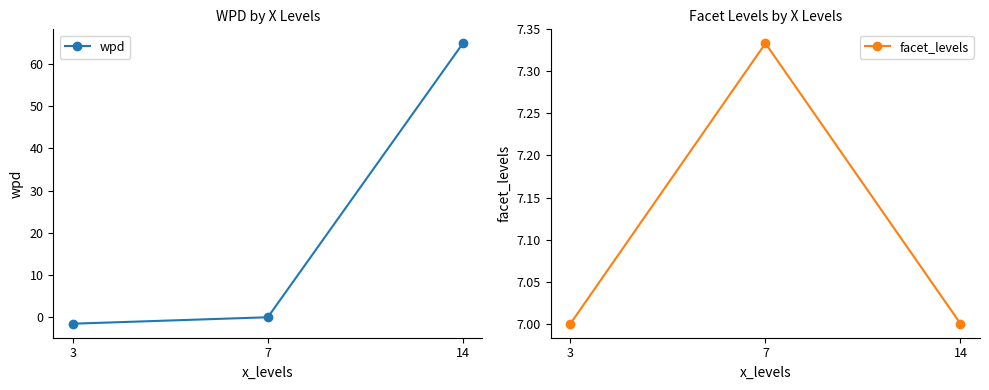

Rank the series by their average value, from lowest to highest.

facet_levels, wpd